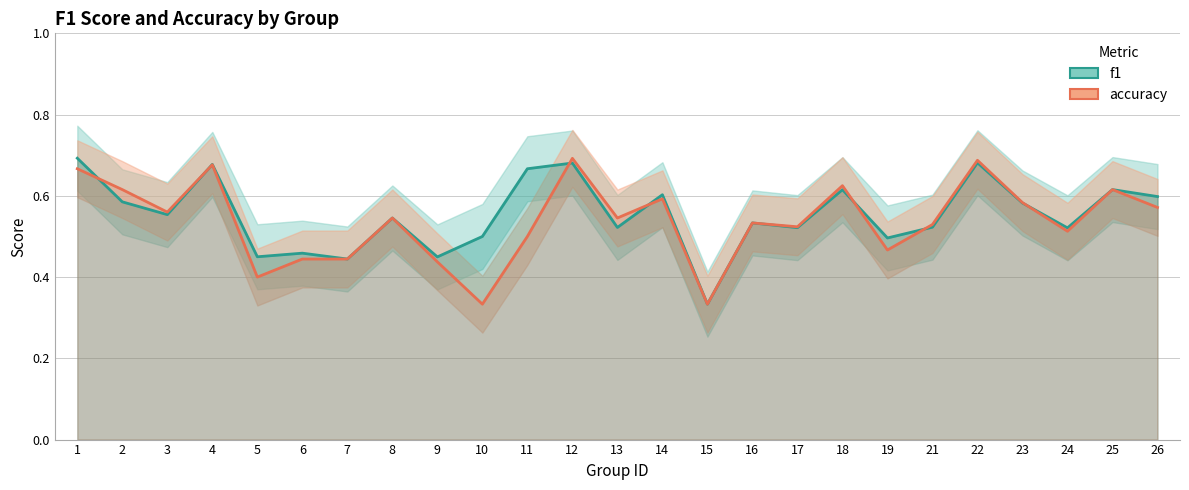

Which series has the largest total across all categories?

f1